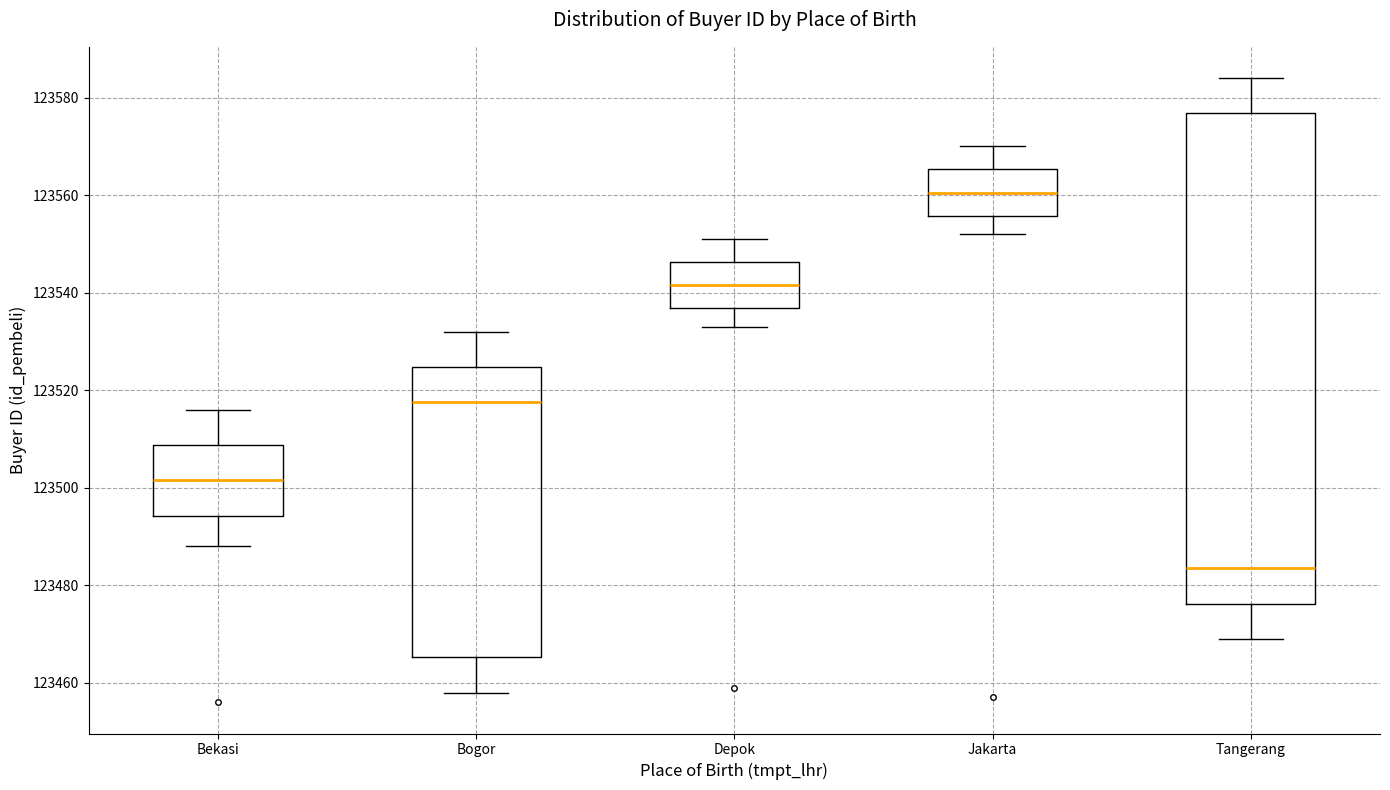

Comparing the boxes themselves (not the whiskers), which one is the tallest?

Tangerang